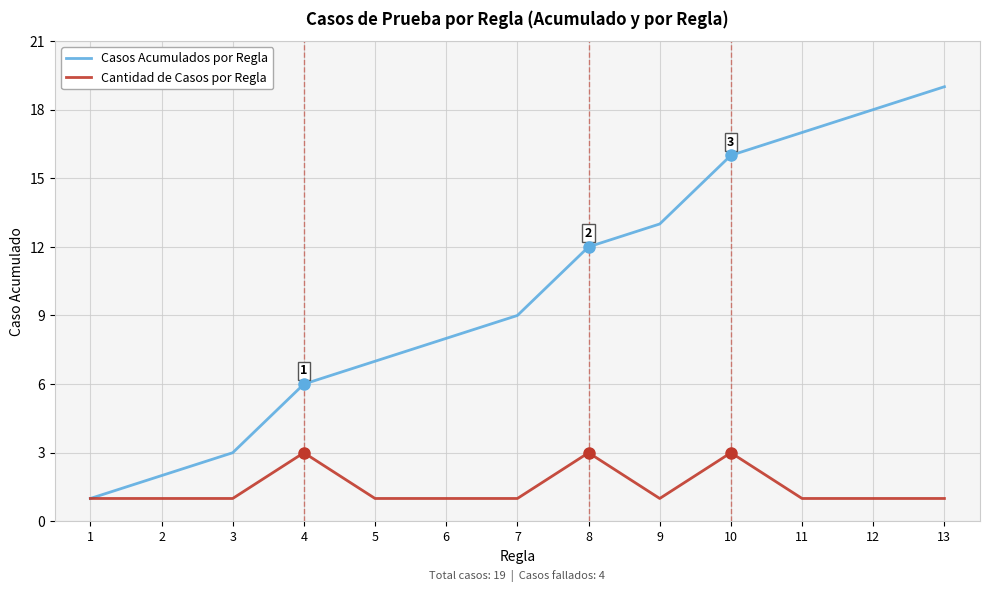

Which series has the largest total across all categories?

Casos Acumulados por Regla